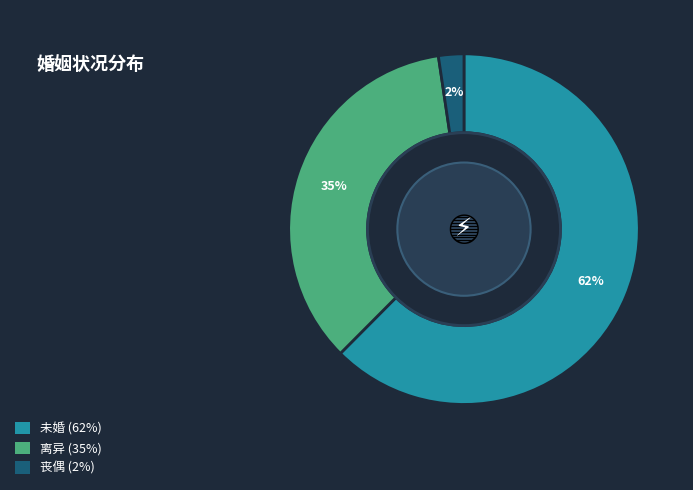

Rank the categories by value from highest to lowest.

未婚, 离异, 丧偶